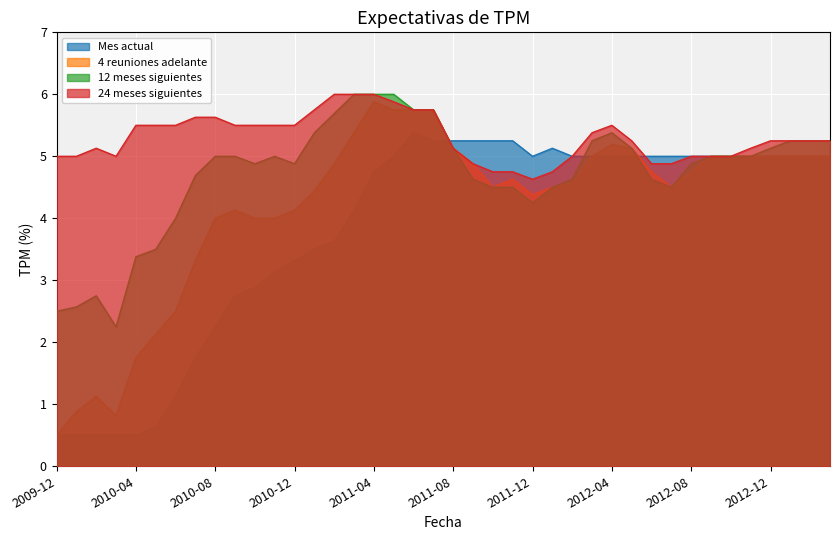

Which series changed the most between 2010-07 and 2011-12?

Mes actual